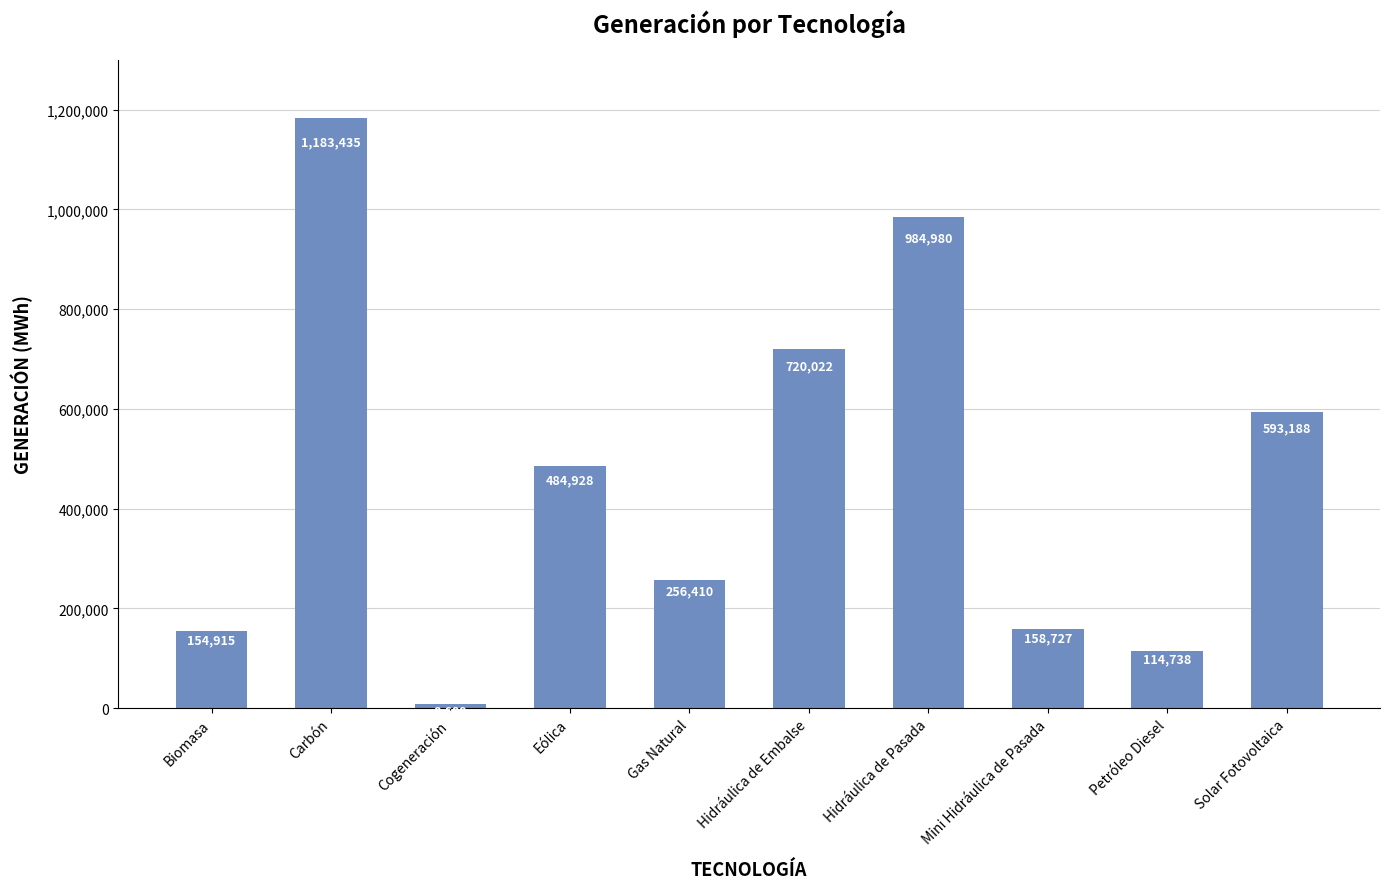

What is the ratio of the value at Hidráulica de Embalse to the value at Cogeneración?

82.9